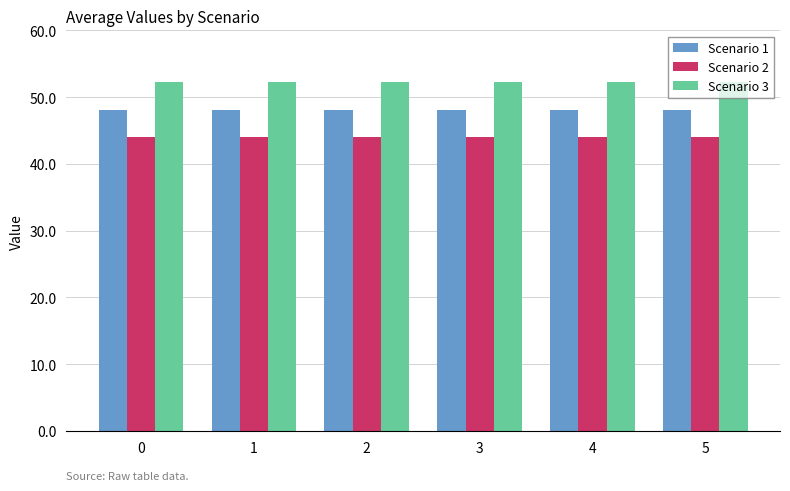

Is it true that Scenario 3 equals 87.2 at 2?

False